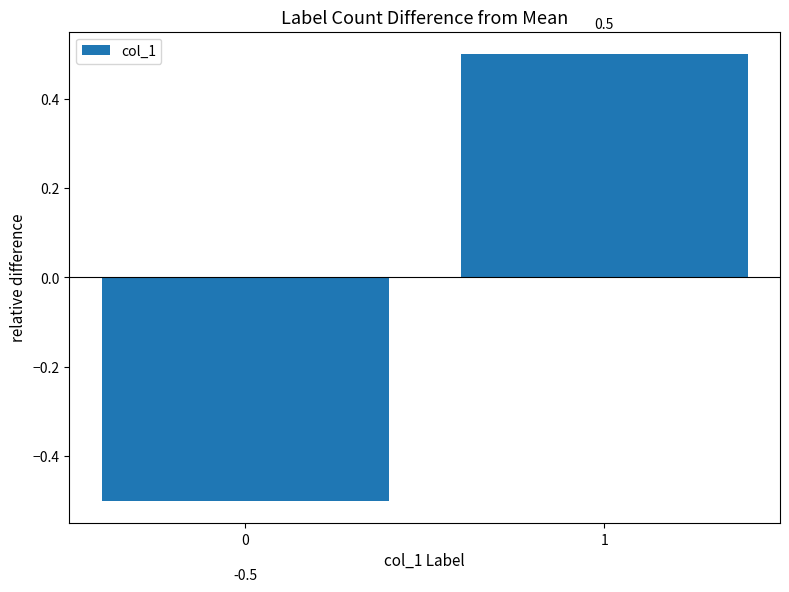

What is the value of the 1st bar from the left?

-0.5